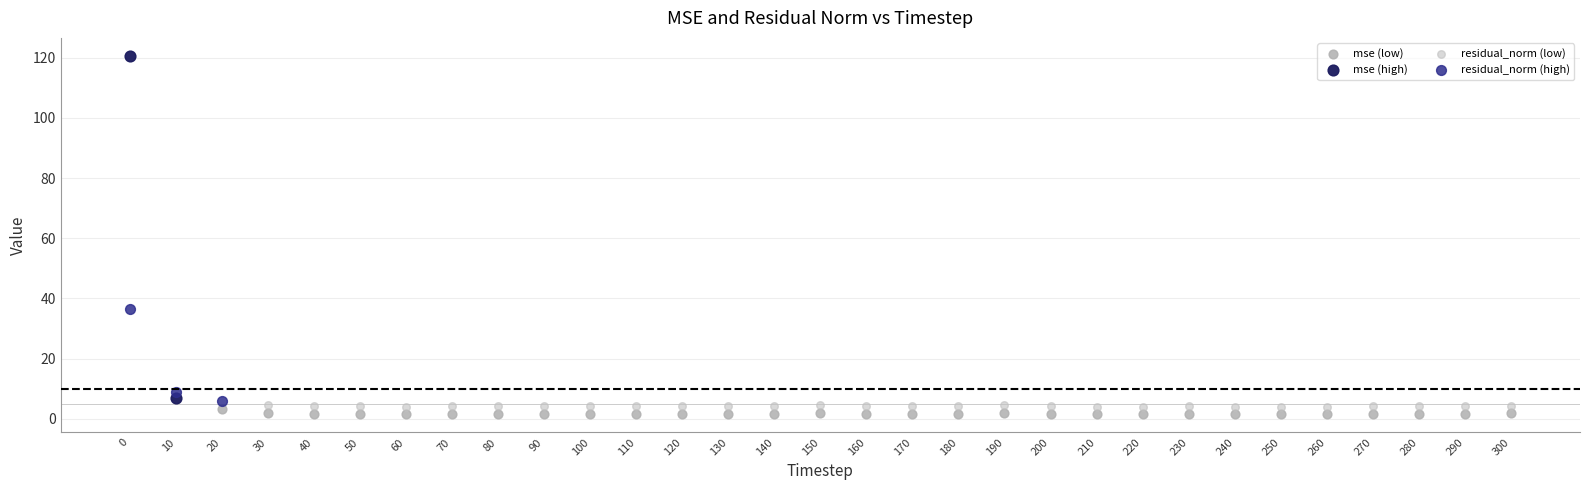

What are all the series names shown in the legend?

mse (low), mse (high), residual_norm (low), residual_norm (high)